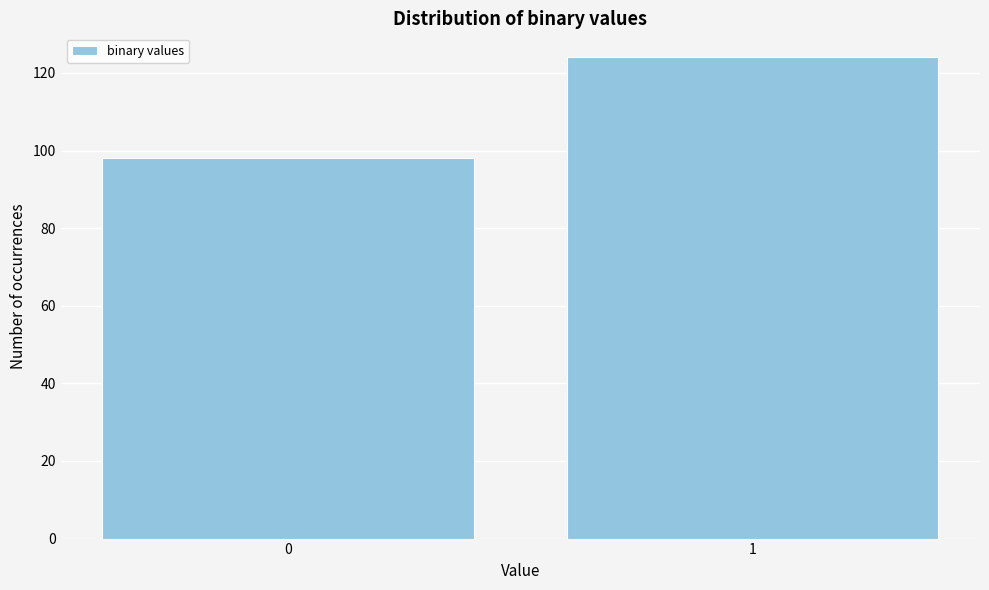

Reading right to left, extract all data points from this chart.

1=124	0=98